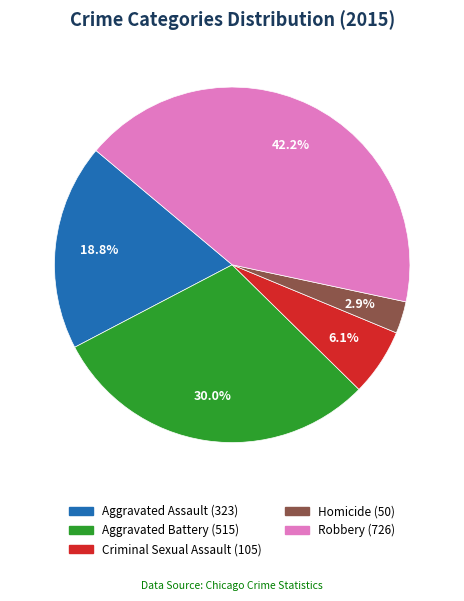

What percentage do Homicide and Robbery together represent?

45.1%